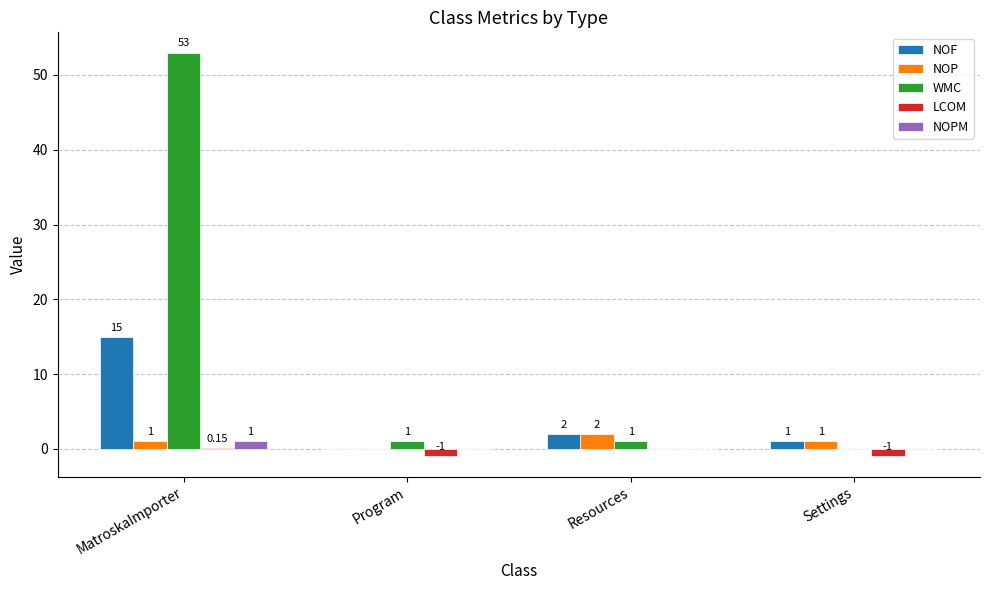

What is the sum of the NOF values at MatroskaImporter and Resources?

17.0